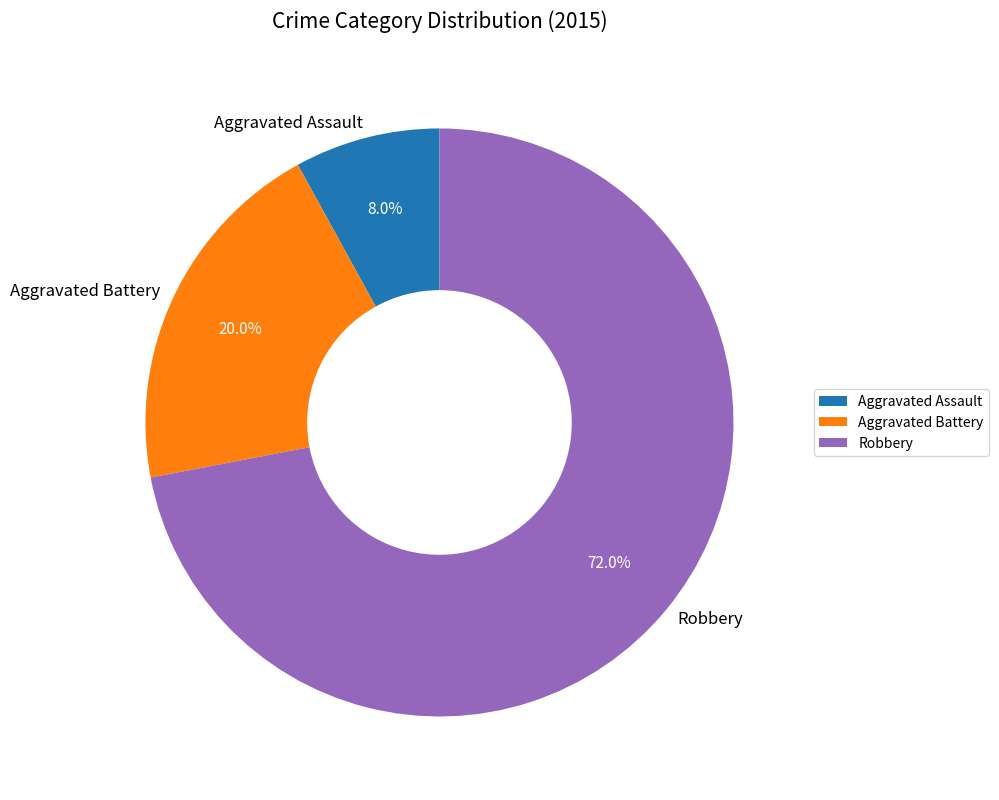

How many slices are in this pie chart?

3